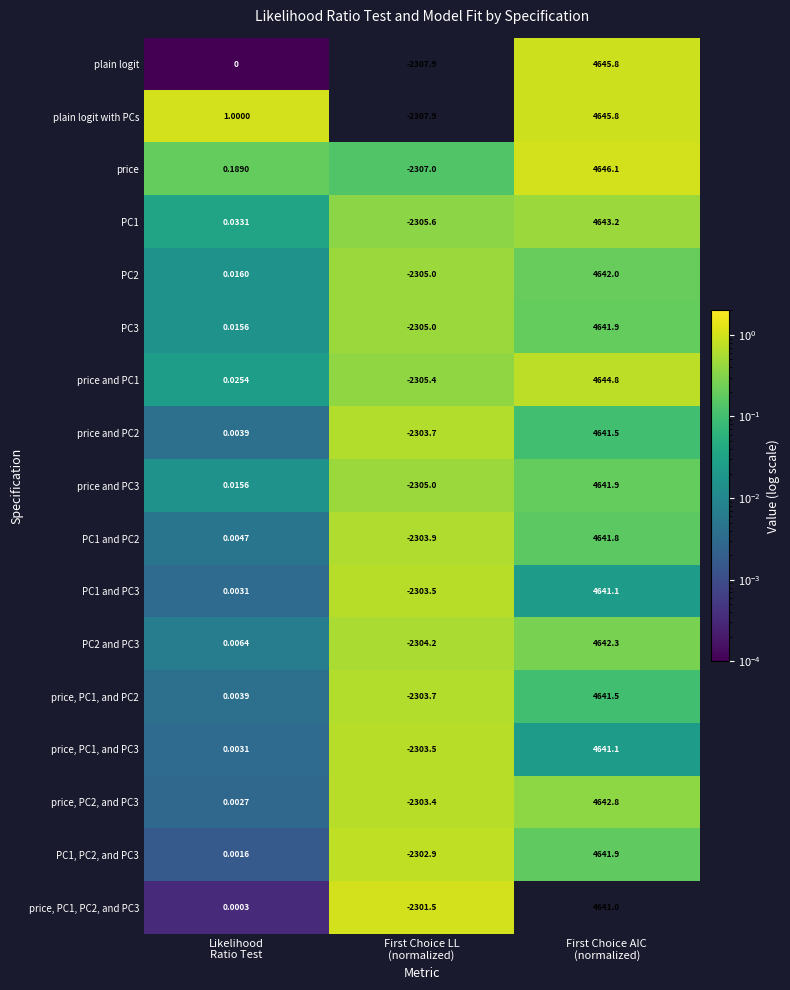

Count the number of categories in the chart.

3